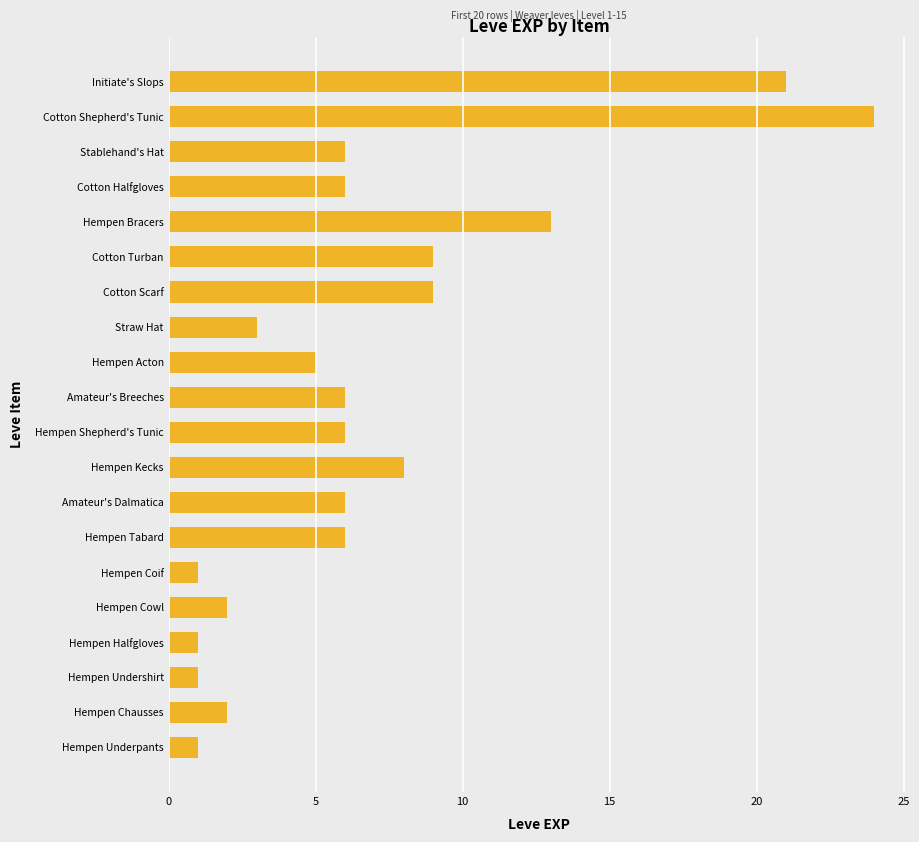

The chart shows a value of 4 at Cotton Halfgloves. True or false?

False